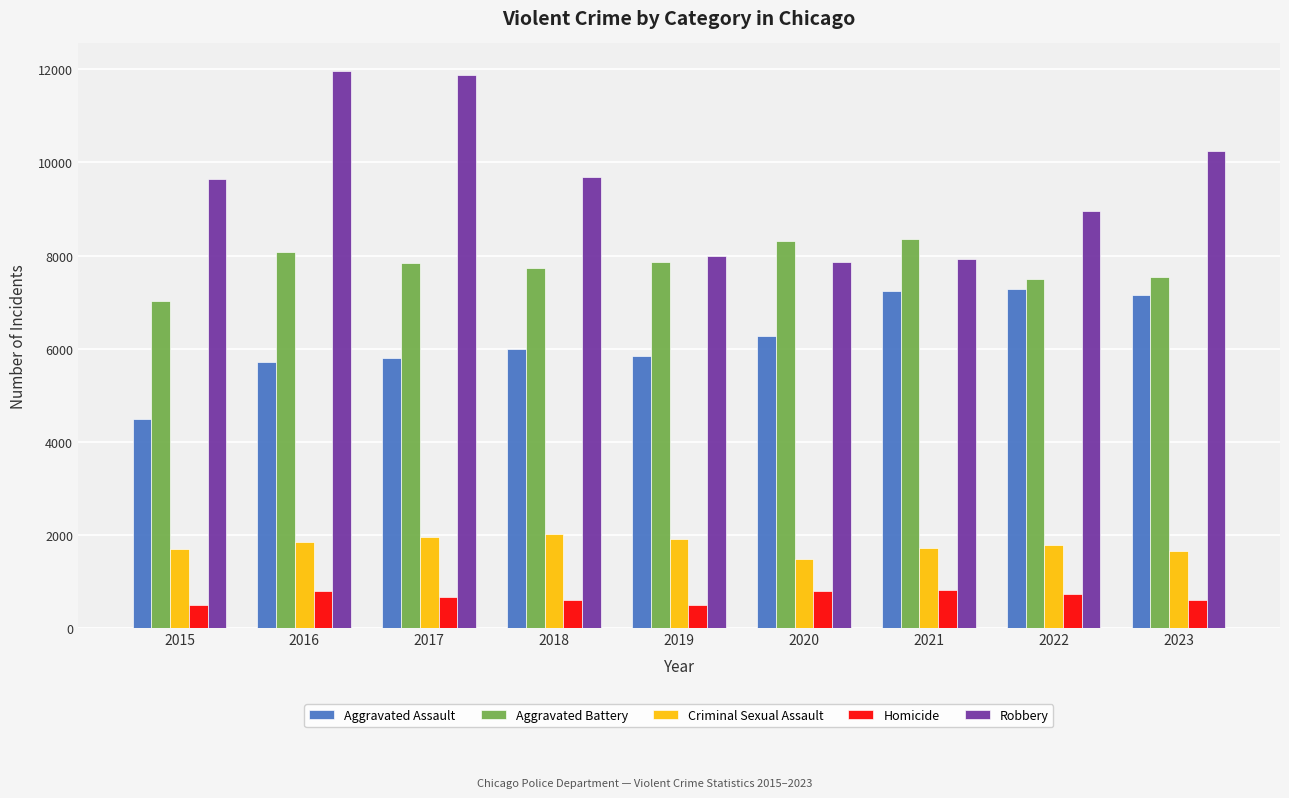

What is the maximum value for Aggravated Assault?

7281